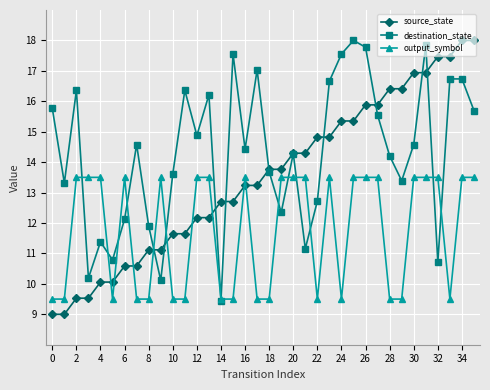

Which series has the largest range (max minus min)?

source_state